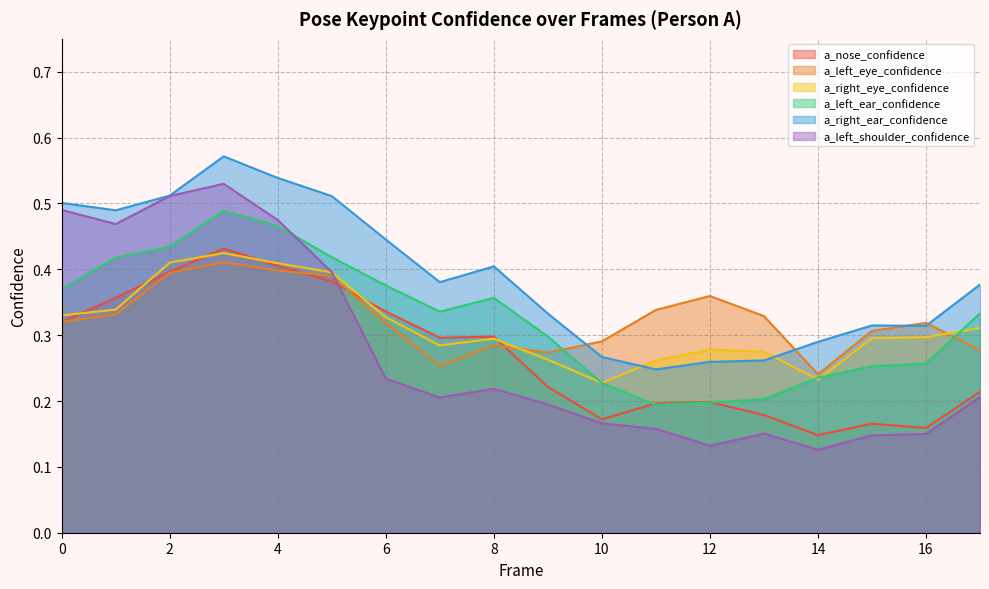

True or false: a_left_shoulder_confidence has a value of 0.0 at 14.

False